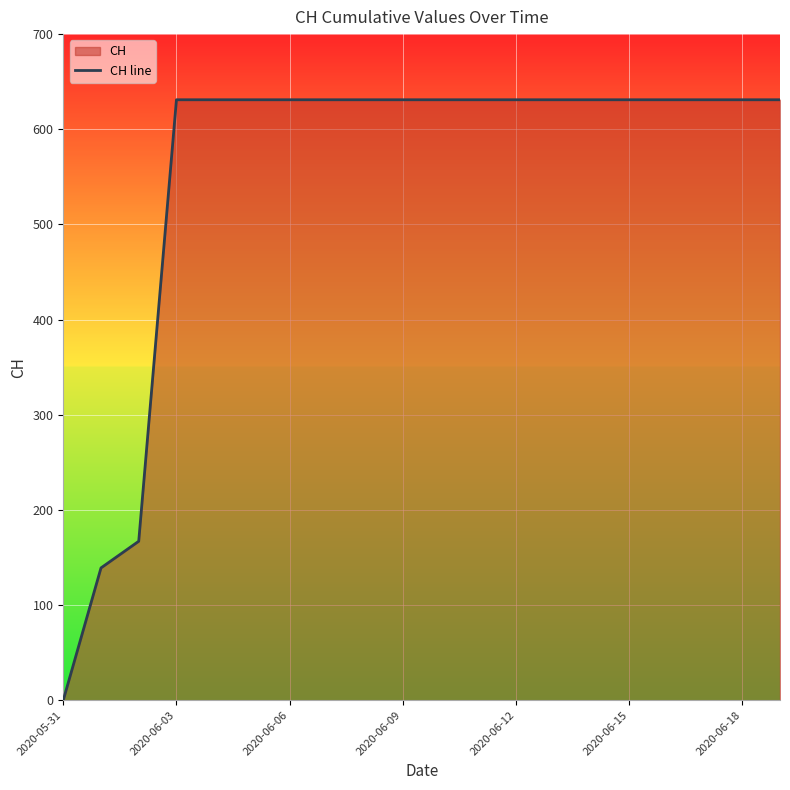

Count the number of data series in this chart.

1